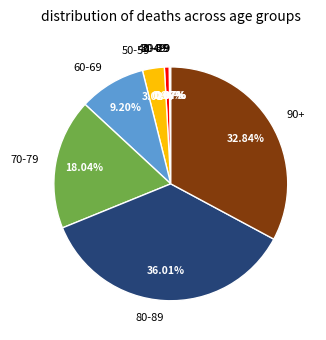

Is it true that 90+ is 41% of the pie?

False